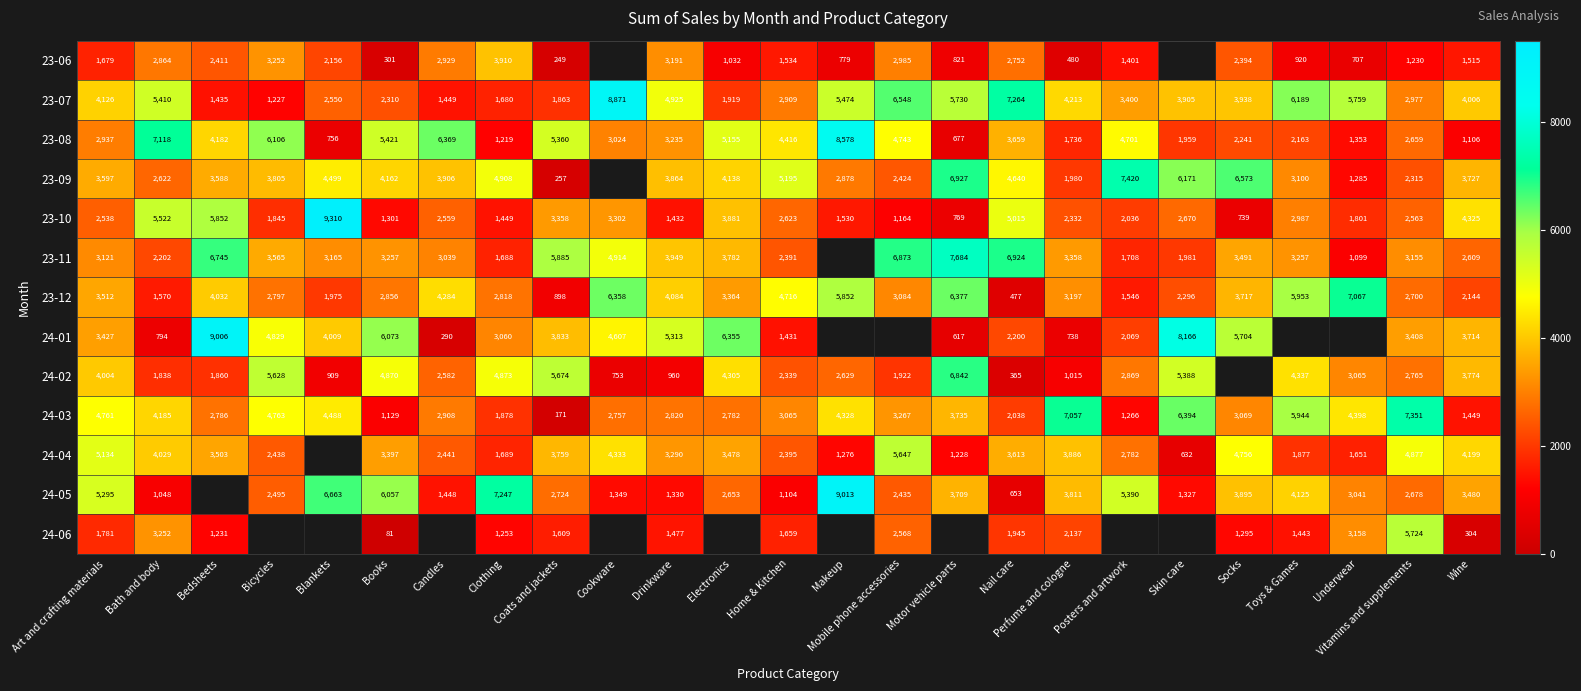

Is it true that 23-07 equals 1435 at Bedsheets?

True